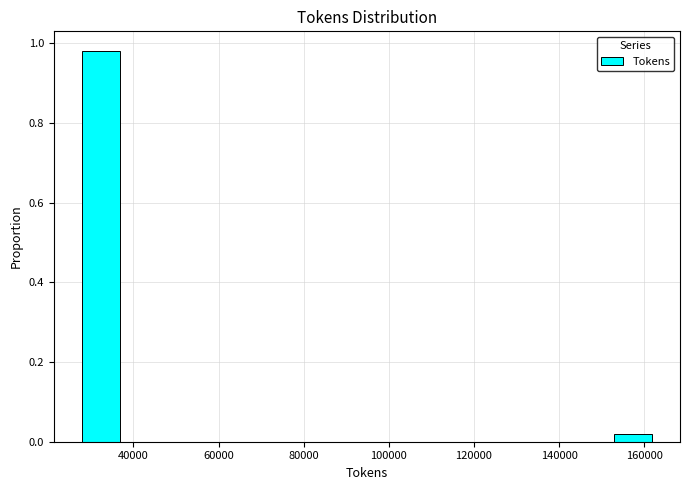

How tall is the bar that spans 28000 to 36000 on the x-axis? Neither the bar edges nor the heights are printed on the chart, so give them approximately, as read against the axes.

0.98